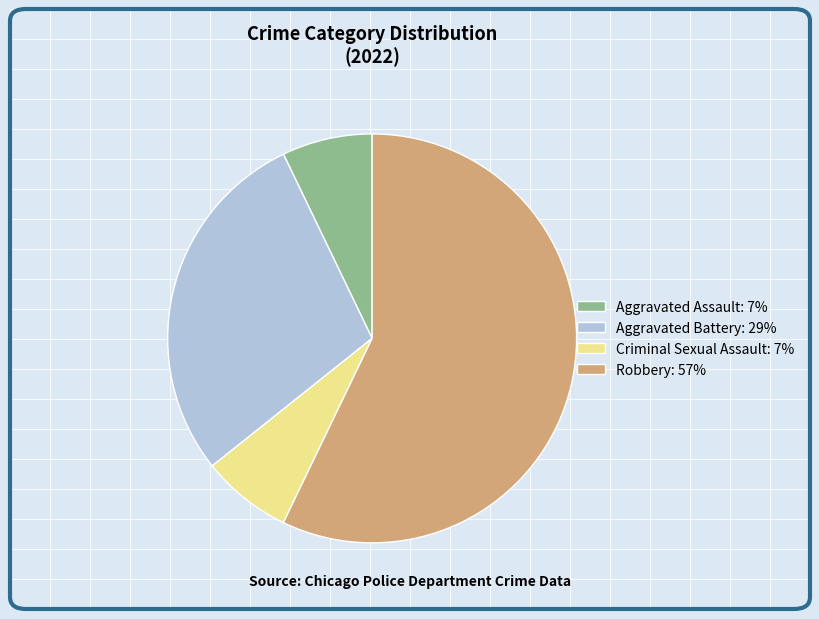

Do Criminal Sexual Assault: 7% and Robbery: 57% together represent more than half of the pie?

Yes